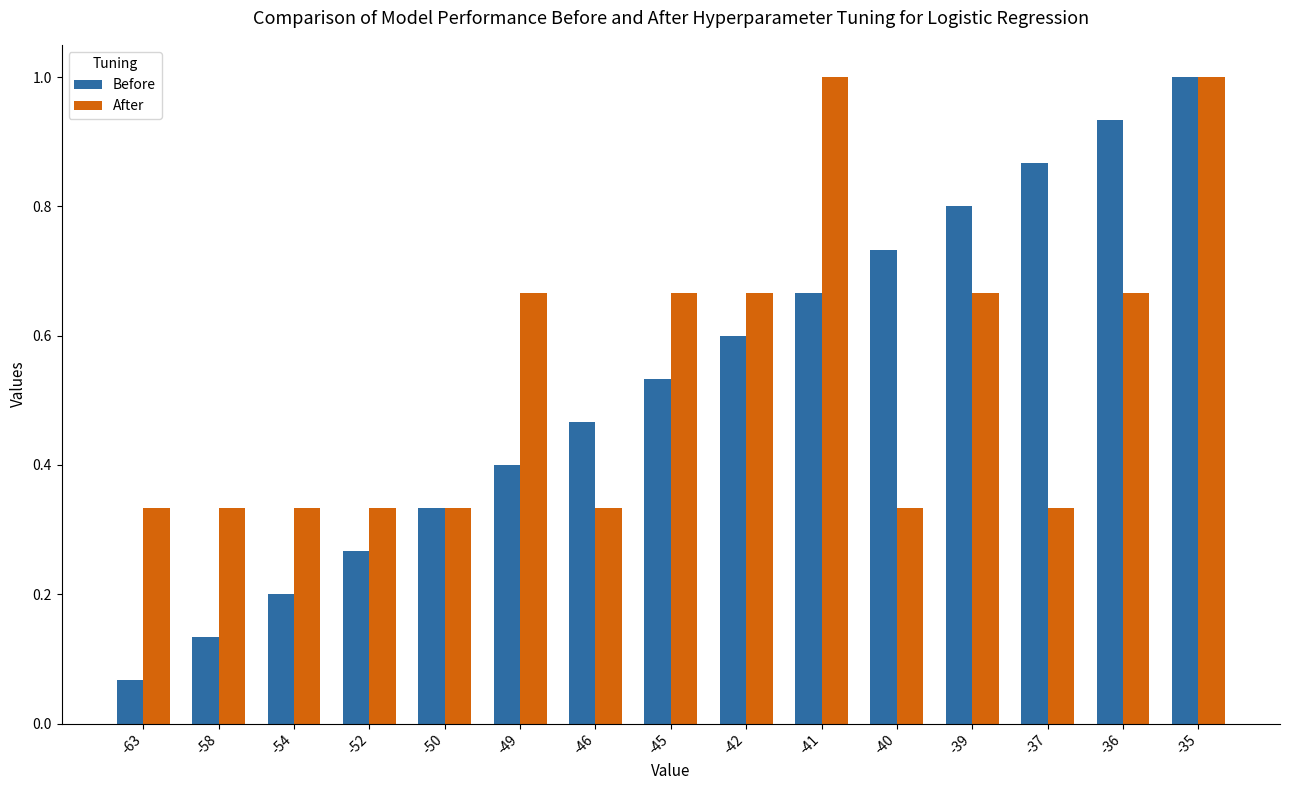

At which category is the sum across all series the highest?

-35